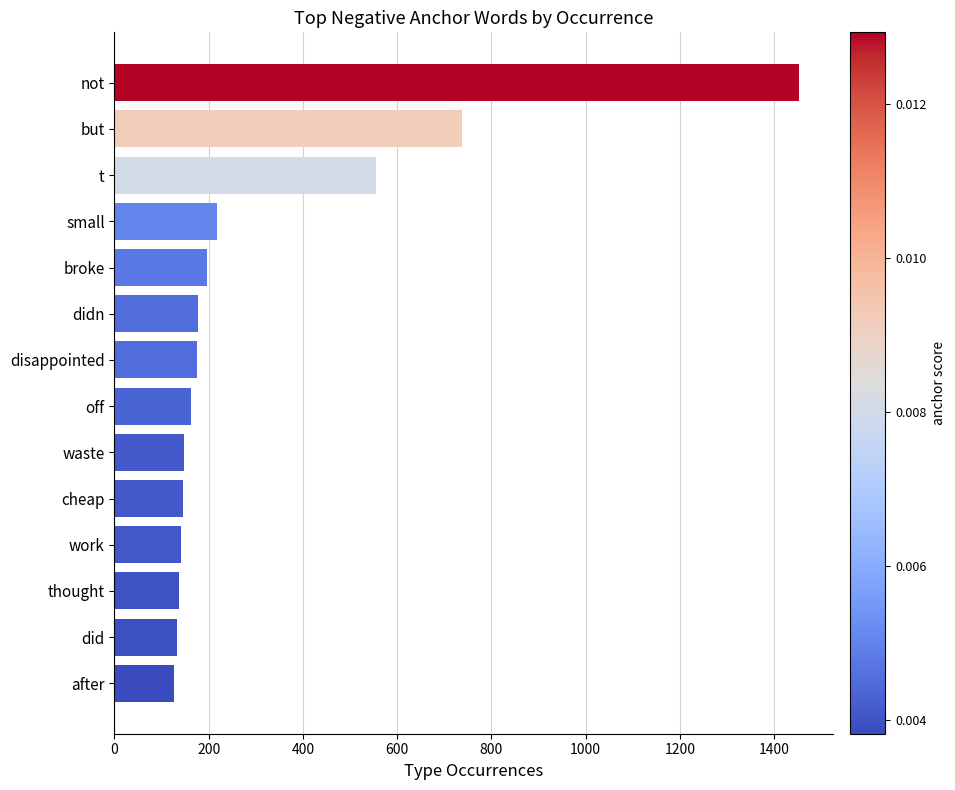

What is the maximum value shown in the chart?

1452